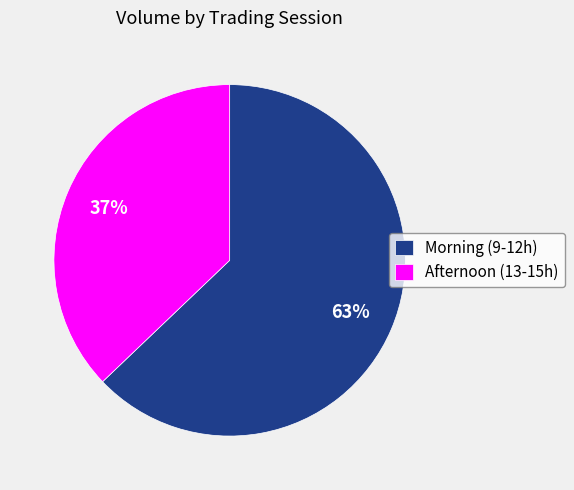

Which category has the smallest portion of the pie?

Afternoon (13-15h)